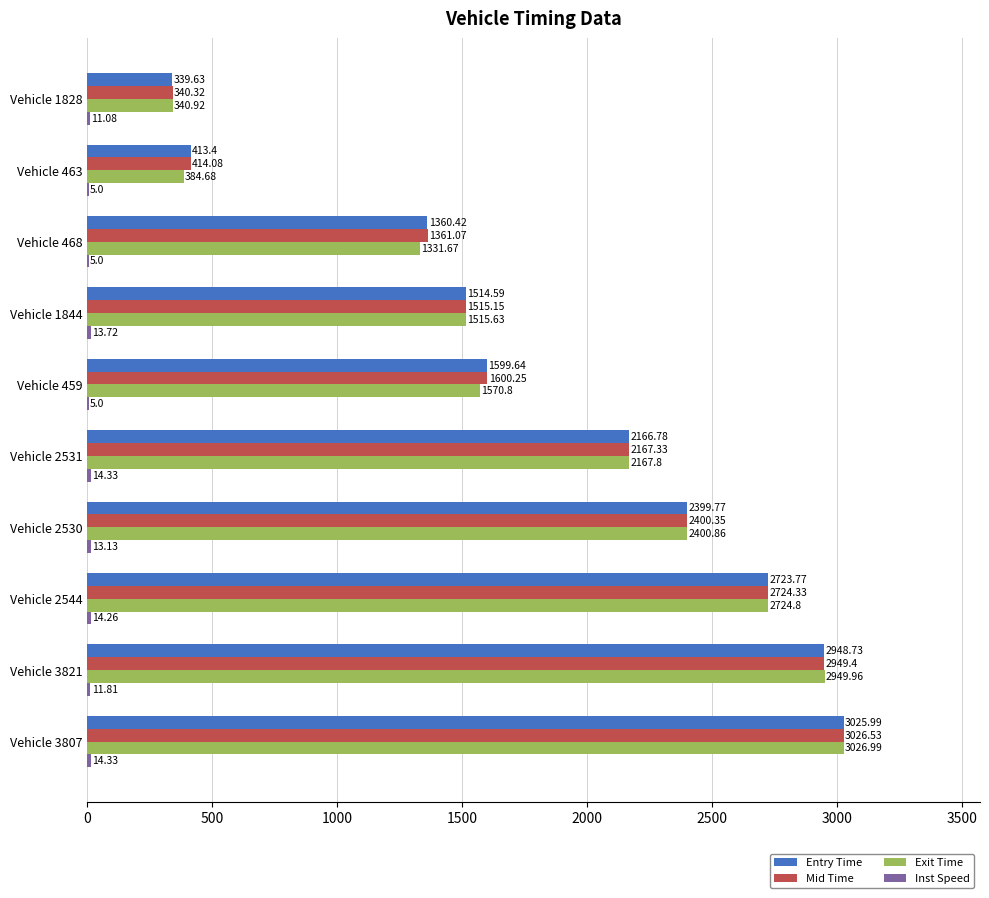

Which series has the widest spread of values?

Entry Time